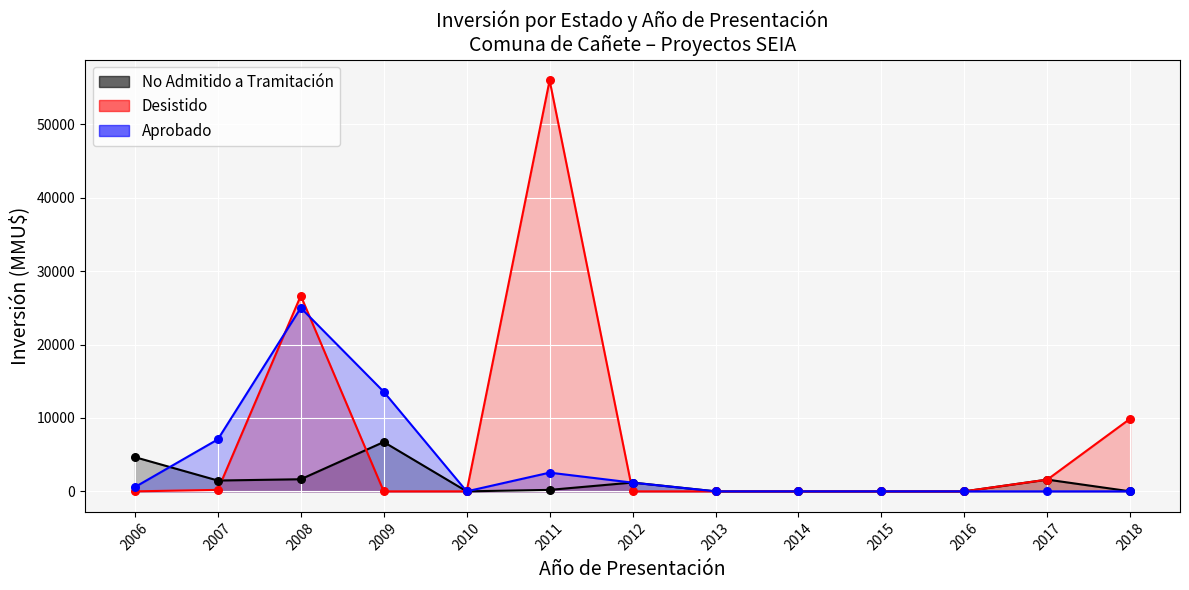

At which category is the sum across all series the highest?

2011